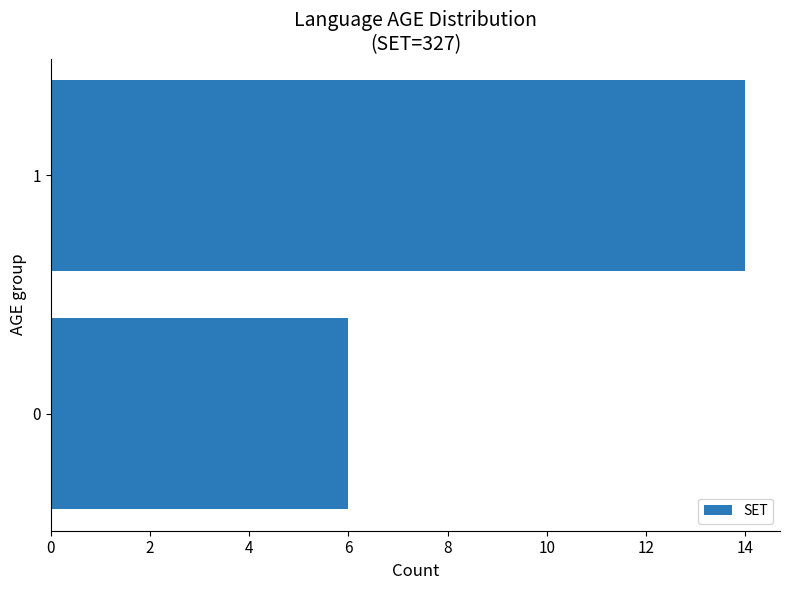

Read the value at 0.

6